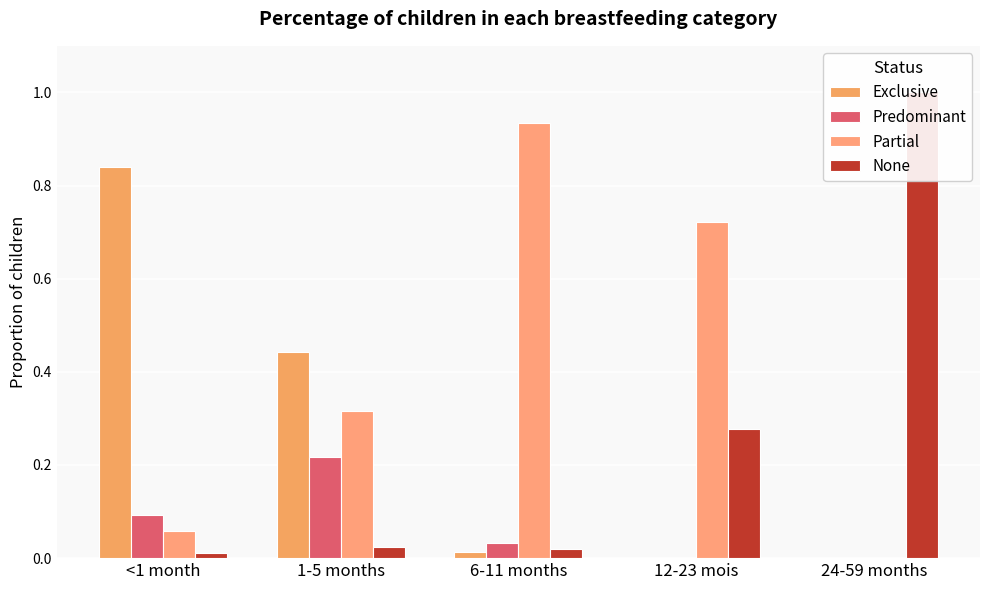

Rank the series at <1 month from highest to lowest value.

Exclusive, Predominant, Partial, None